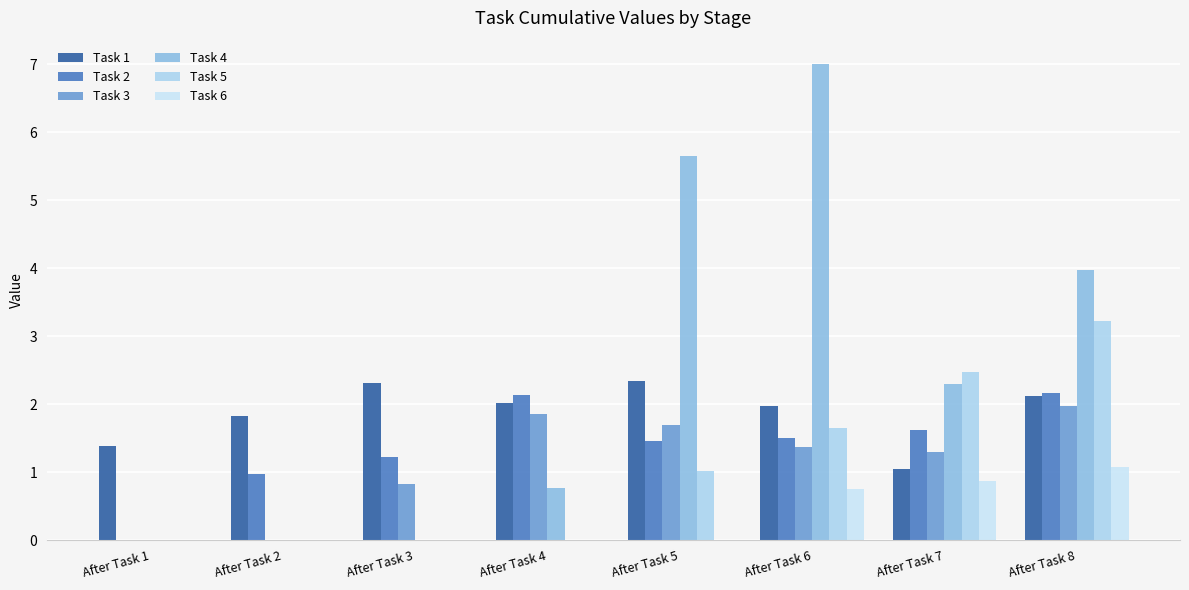

Which series has the largest range (max minus min)?

Task 4